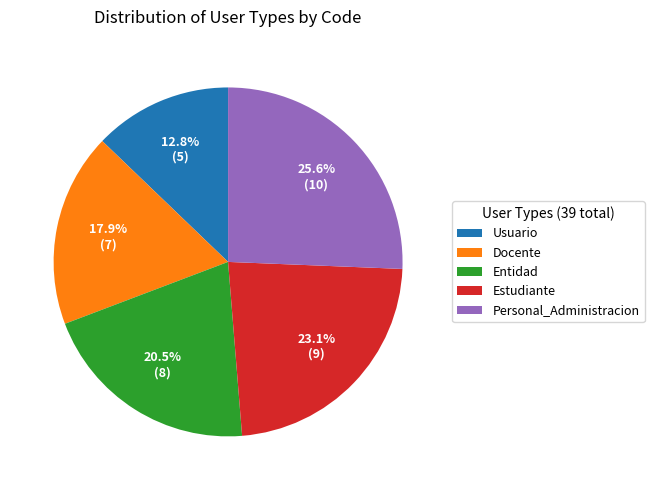

Does Docente represent more than half of the total?

No